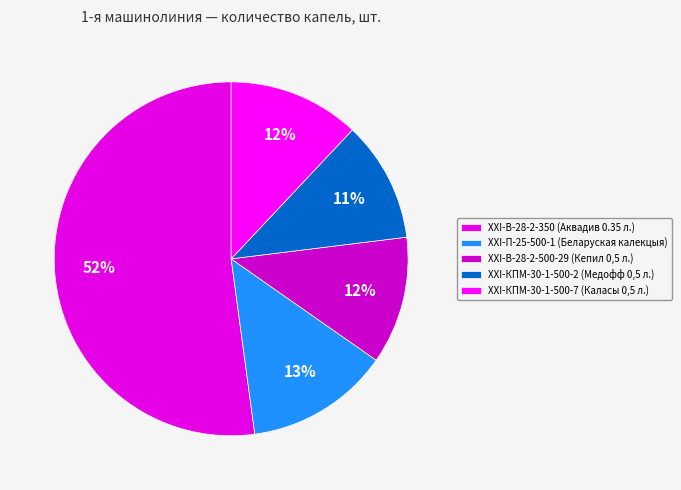

What is the largest slice in the pie chart?

ХХI-В-28-2-350 (Аквадив 0.35 л.)